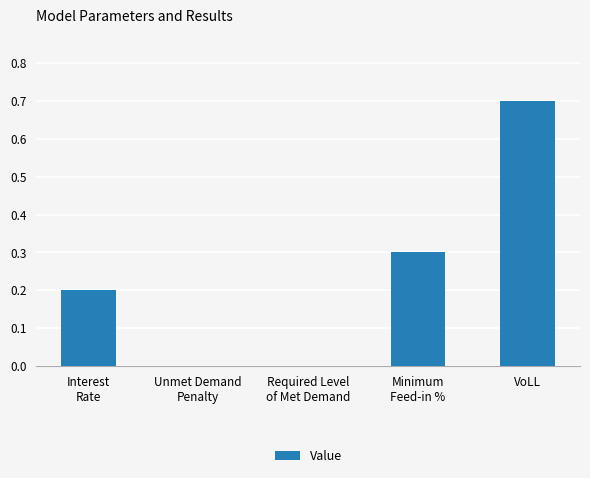

The value at VoLL is 0.7. True or false?

True